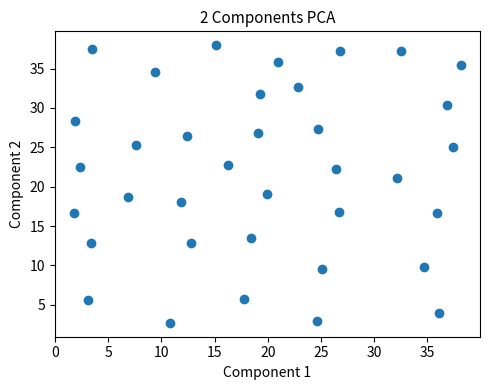

What is the range of Y values (max minus min)?

35.3